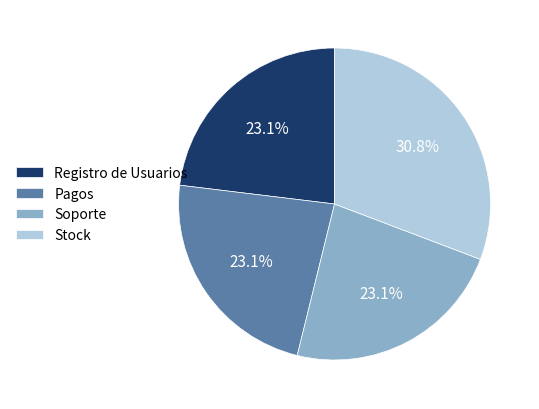

True or false: Registro de Usuarios accounts for 23% of the total.

True